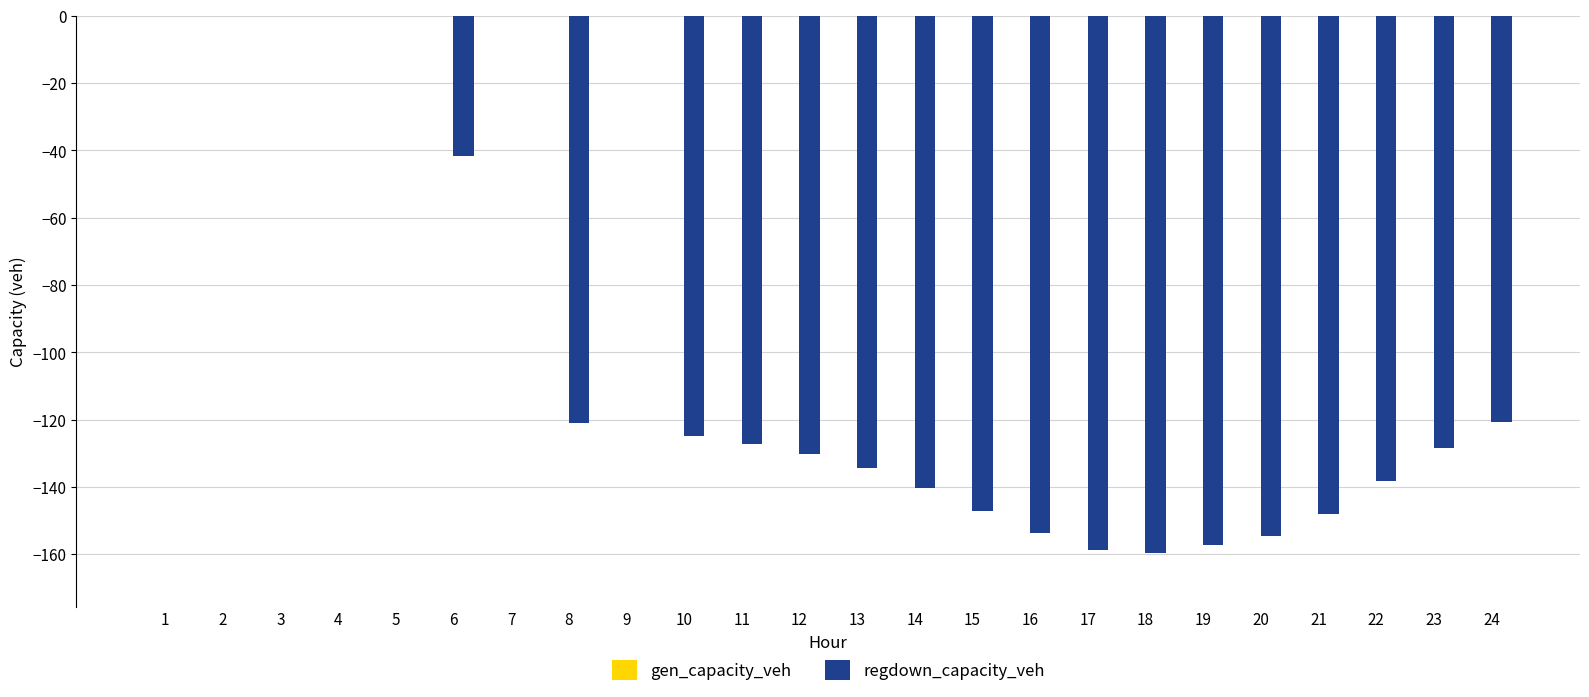

Is it true that the value at 22 is -32.3?

False